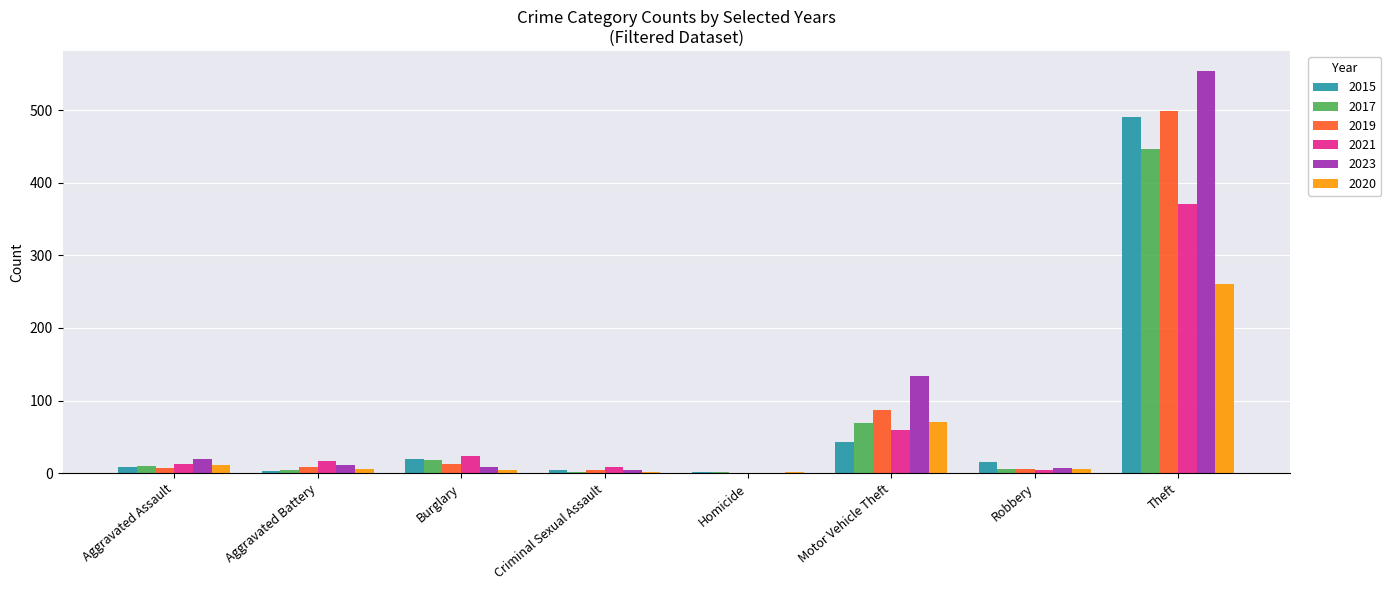

What is the total value across all series at Homicide?

3